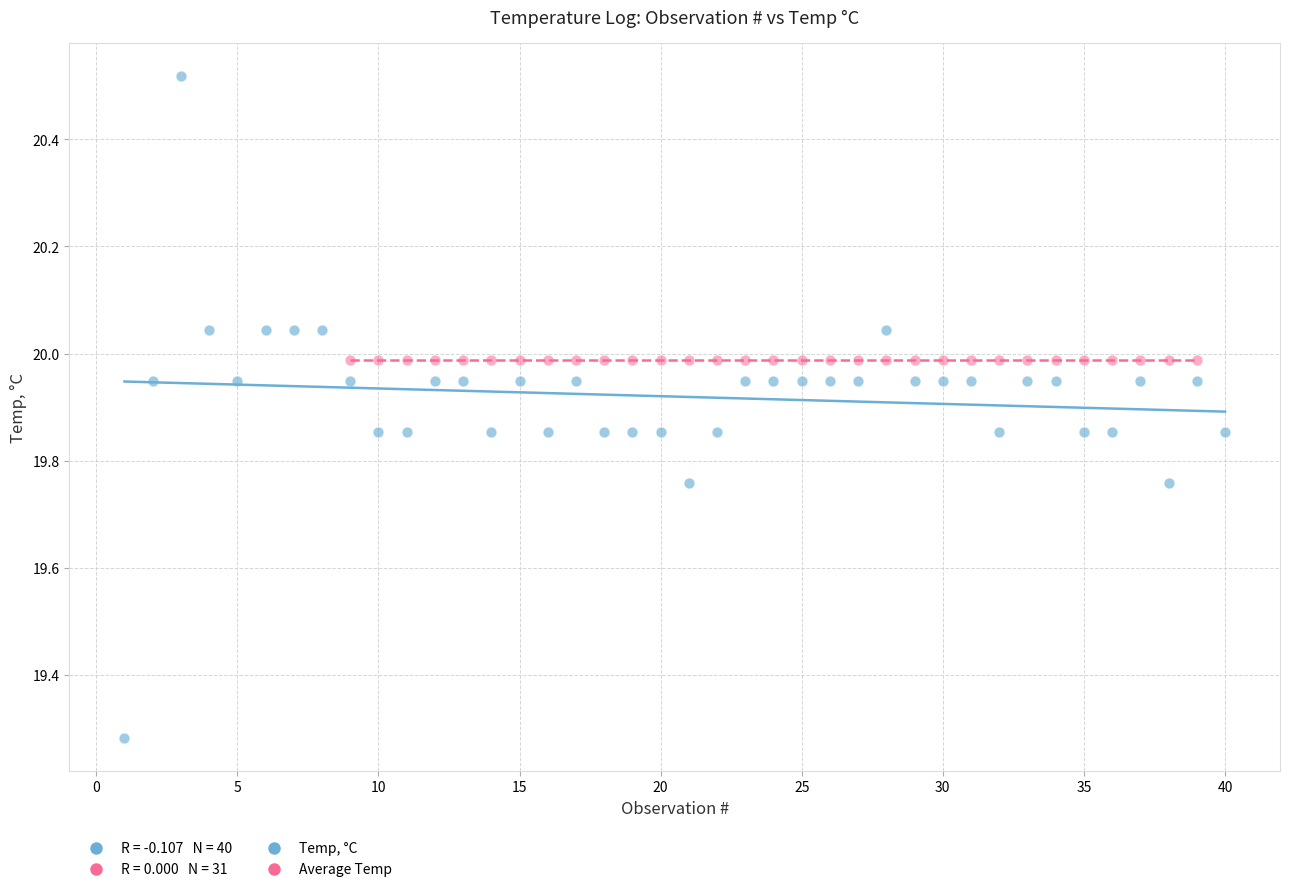

Which series contains the lowest Y value?

Temp, °C